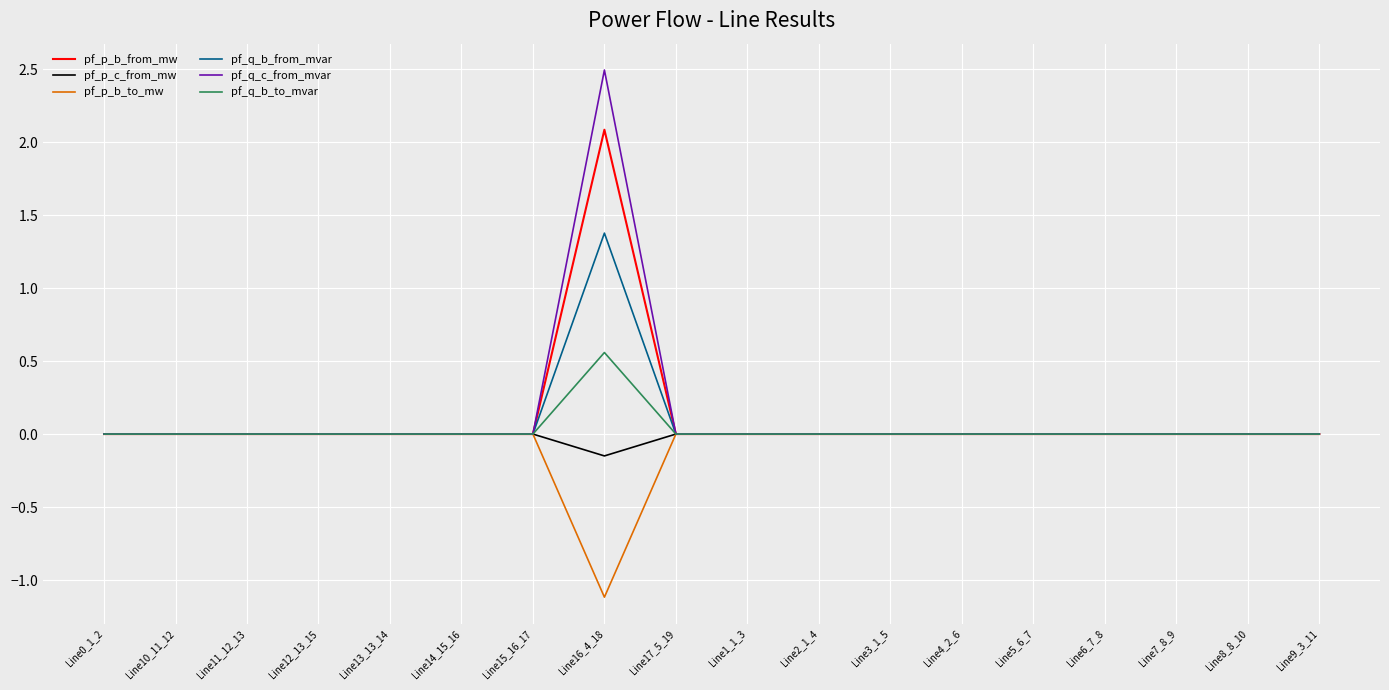

Does the chart display data point markers on the line(s)?

No